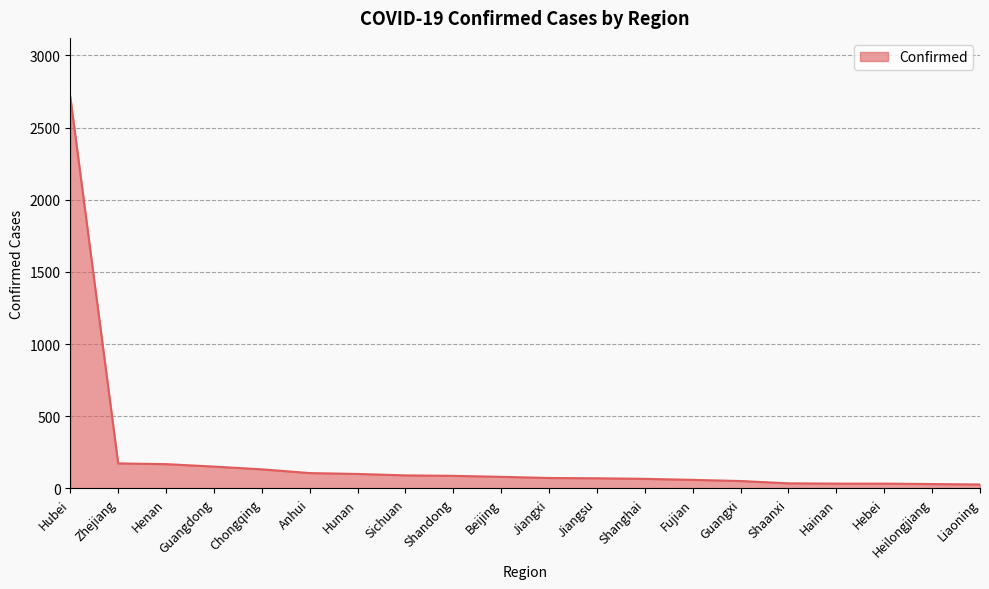

What is the minimum value shown in the chart?

27